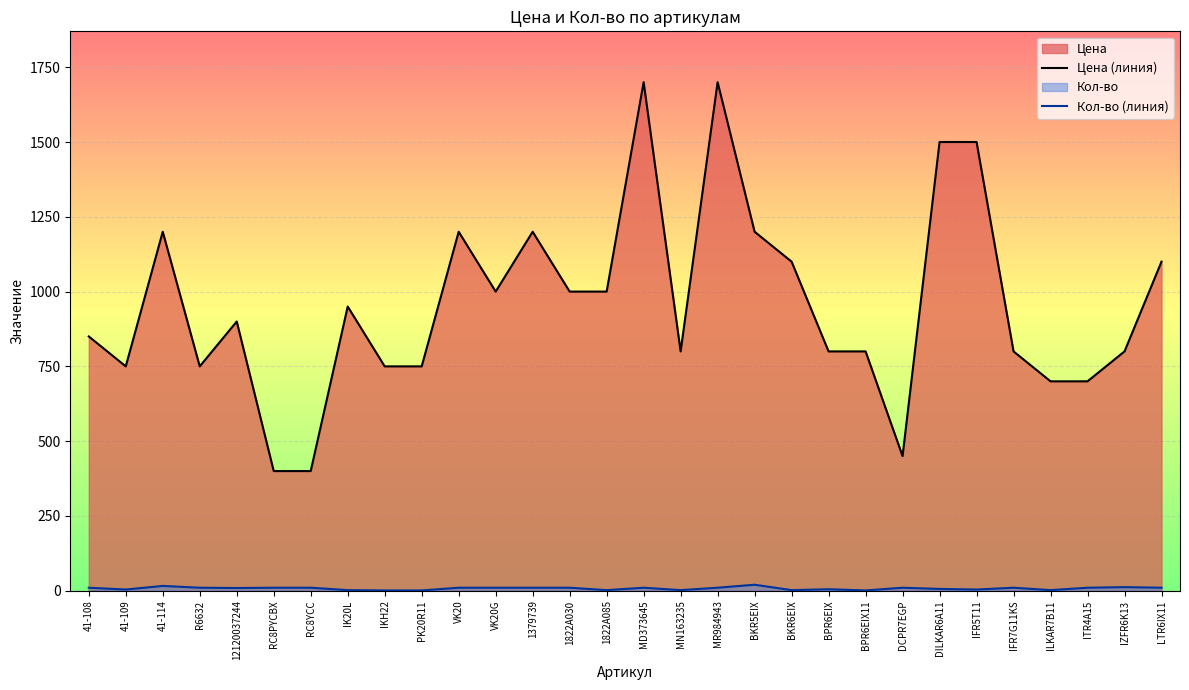

At which label does Цена (линия) reach its peak?

MD373645